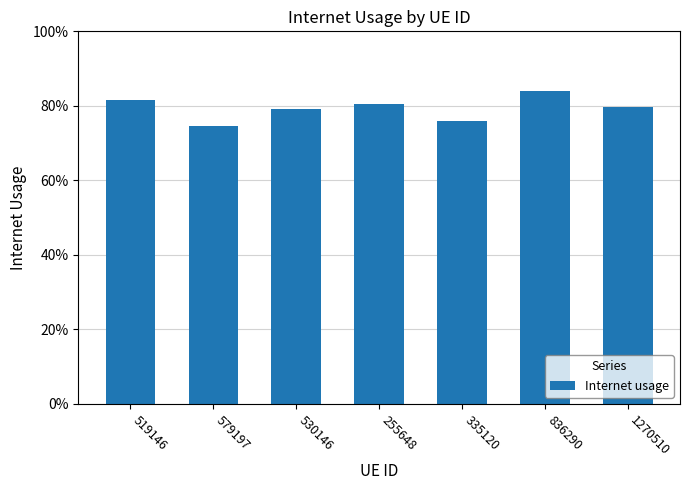

List the labels in order of value, largest first.

836290, 519146, 255648, 1270510, 530146, 335120, 579197